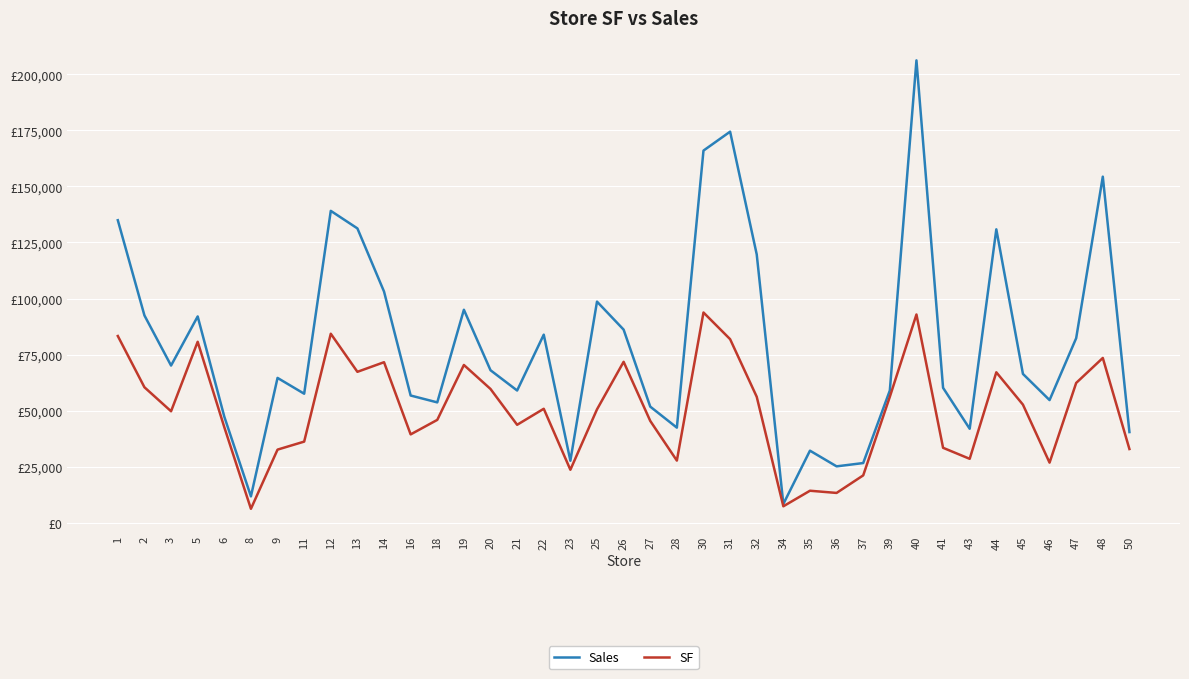

What are all the series names shown in the legend?

Sales, SF